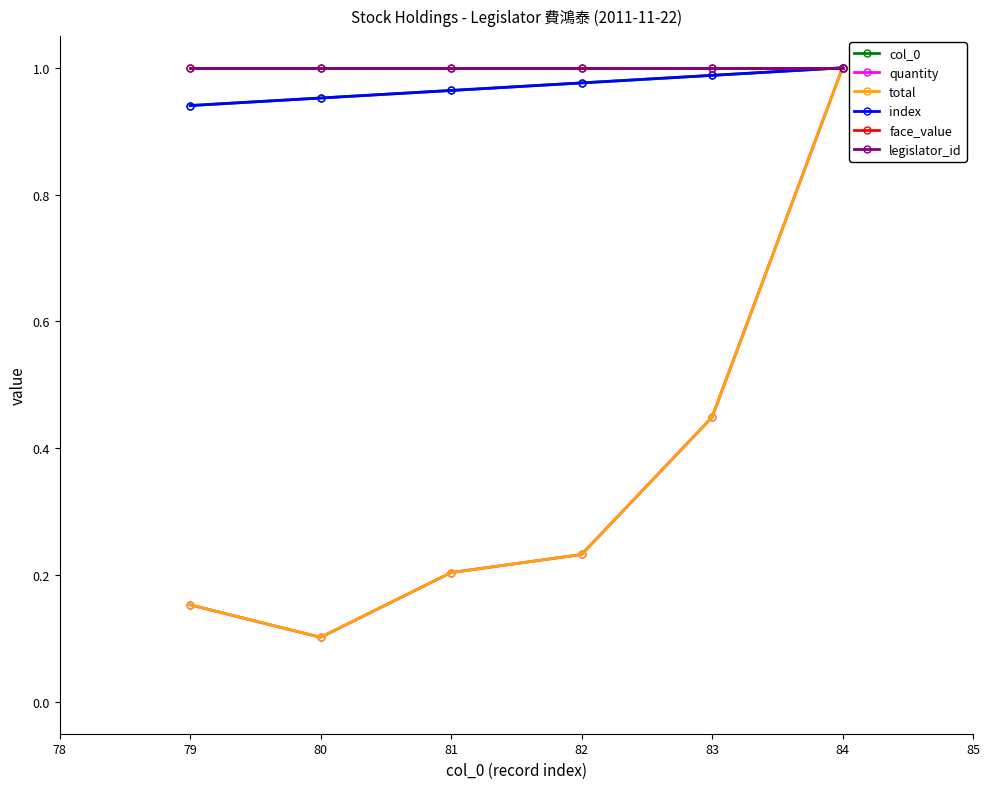

Does the chart display data point markers on the line(s)?

Yes